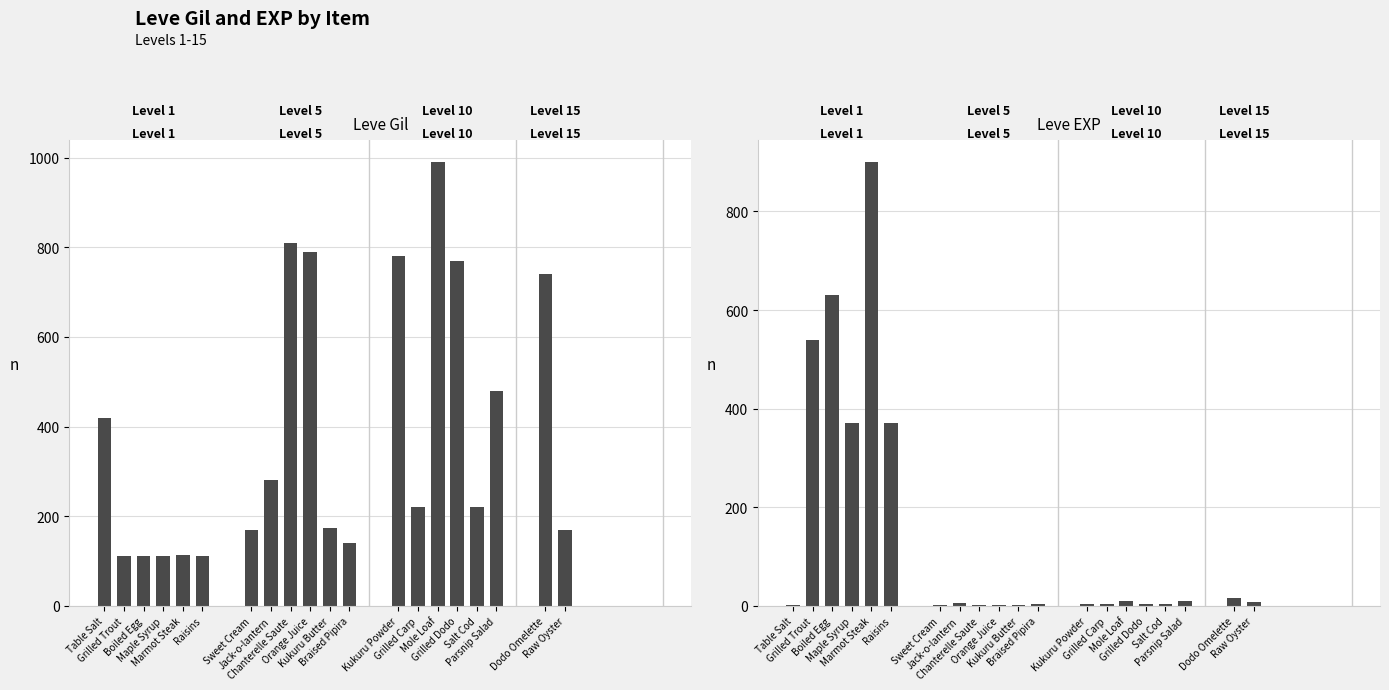

What is the sum of all Leve EXP values?

2881